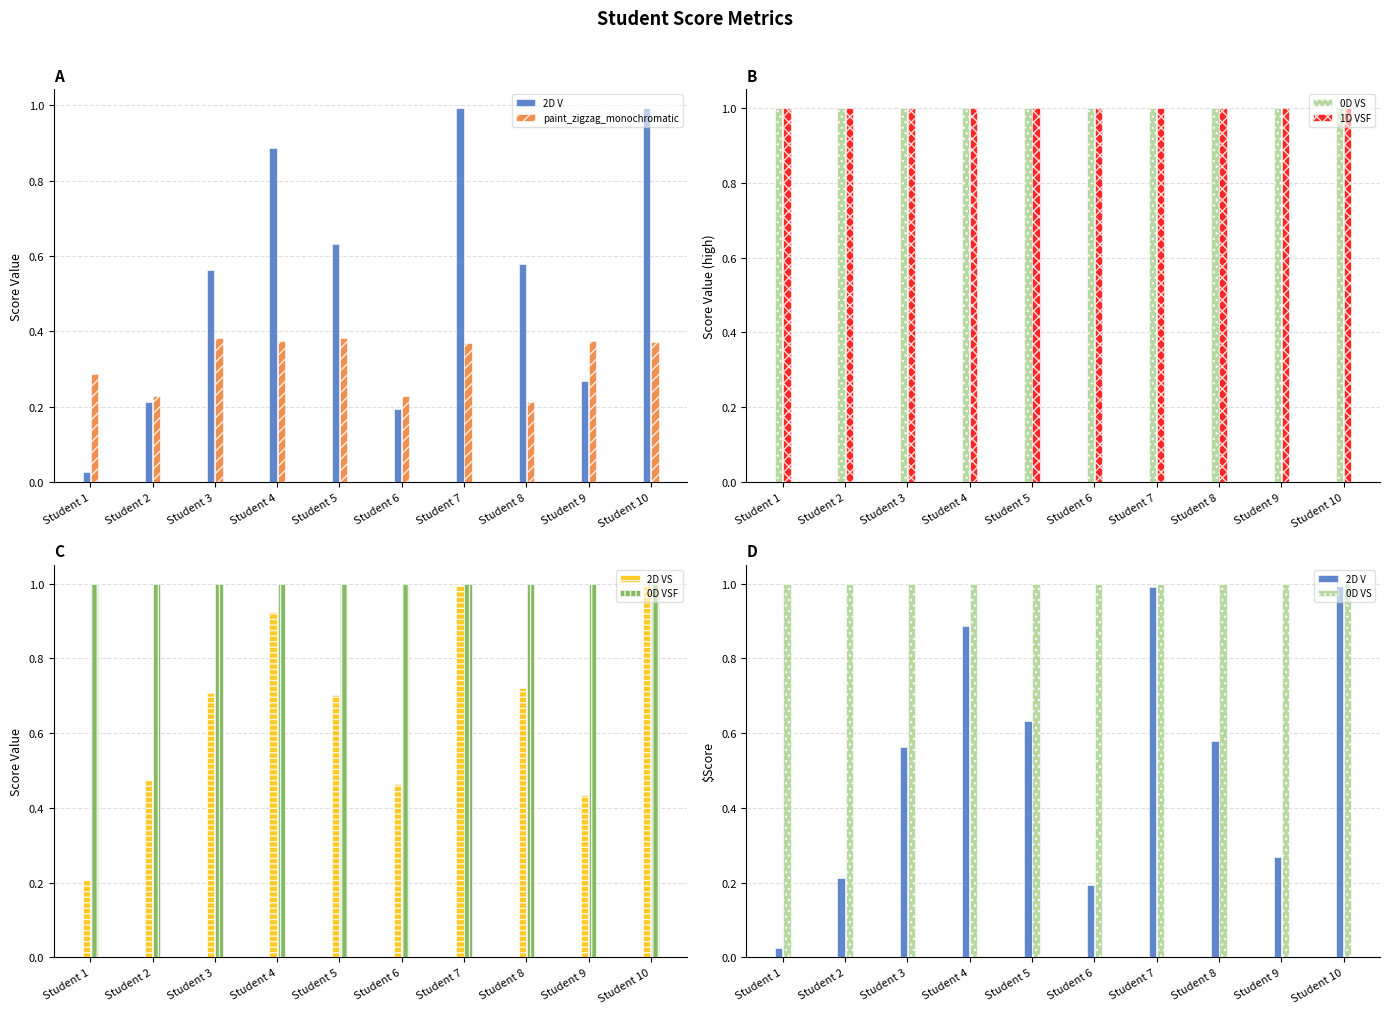

Where is 0D VS nearest to the value 0?

Student 9